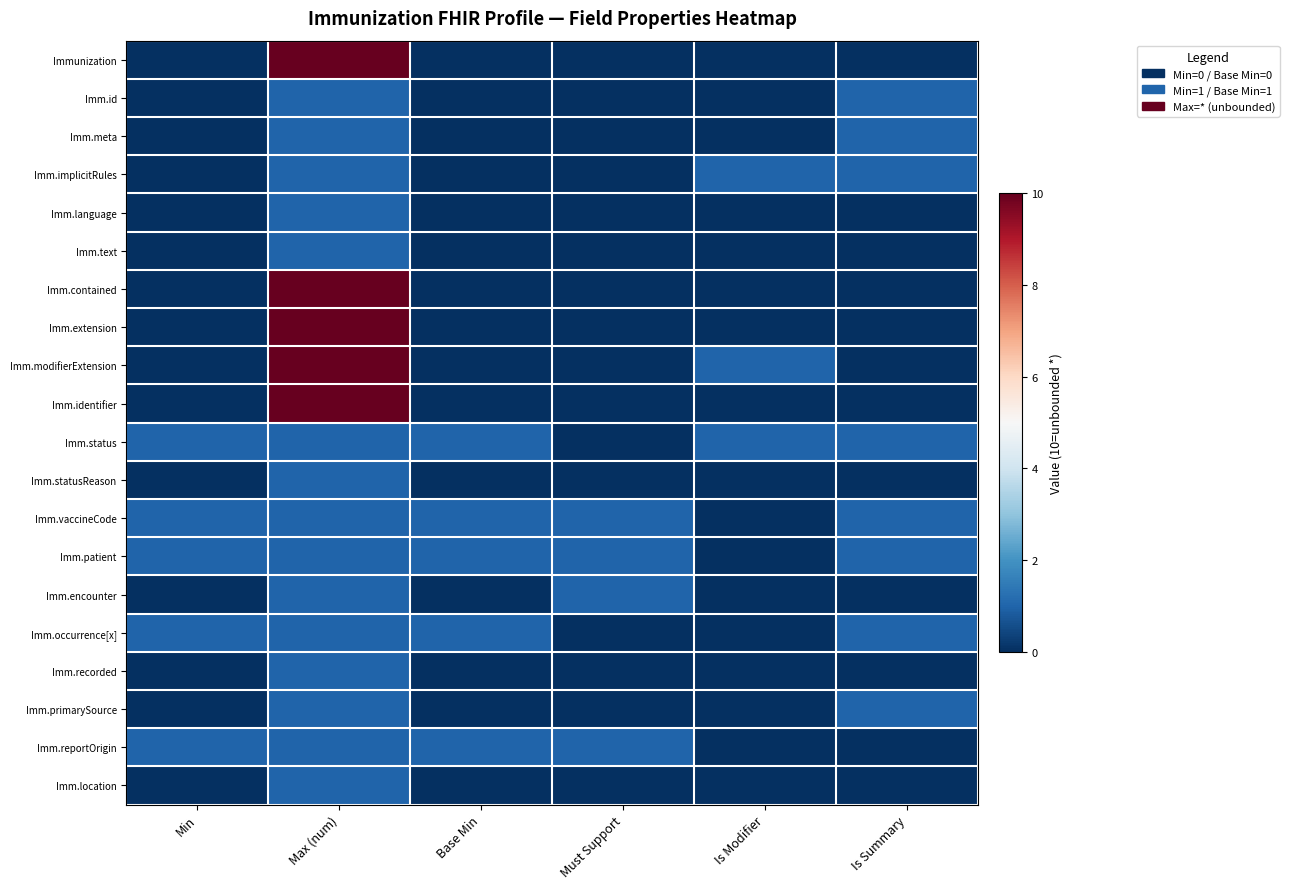

What is the total value across all series at Is Modifier?

3